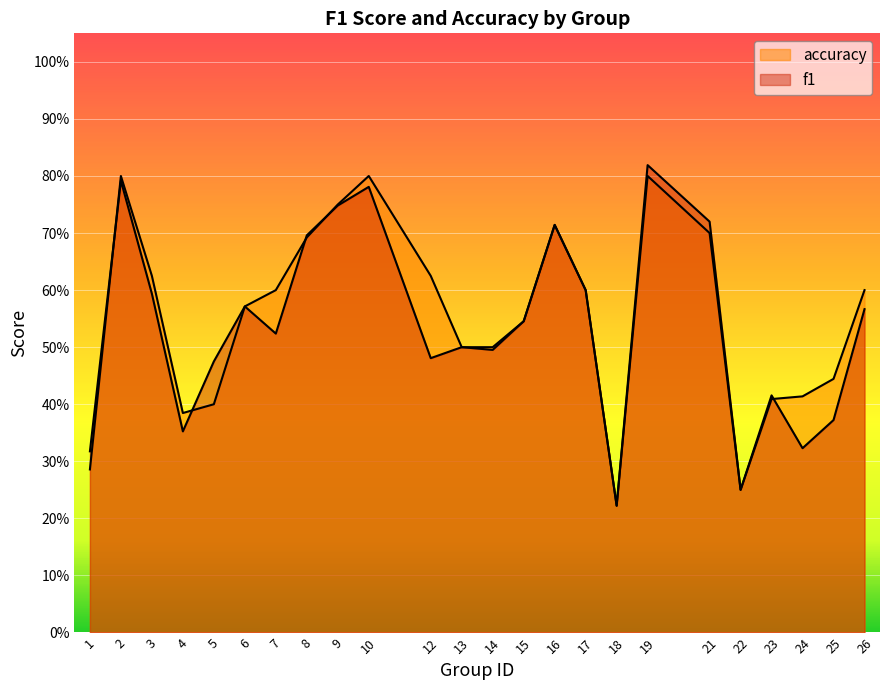

List the series in order of their peak value, lowest first.

accuracy, f1